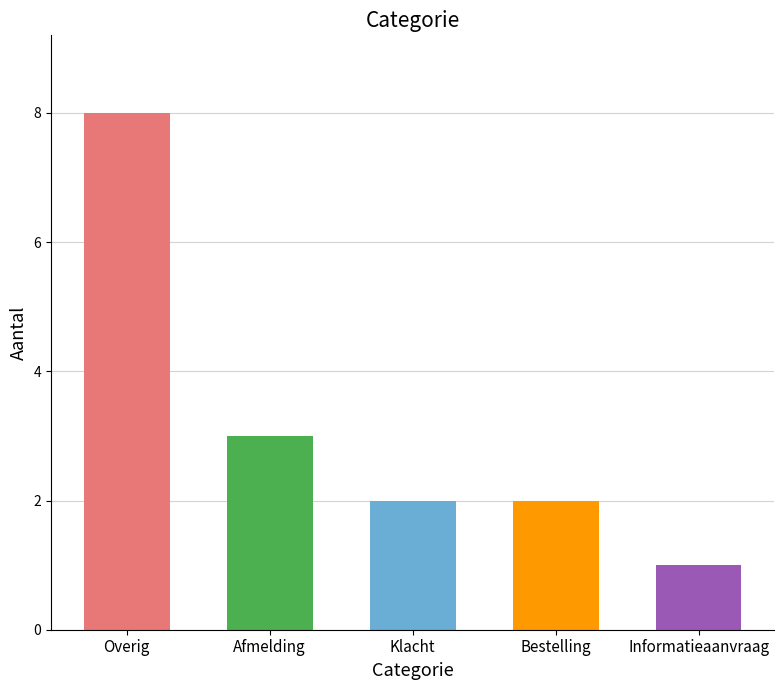

The chart shows a value of 2 at Afmelding. True or false?

False